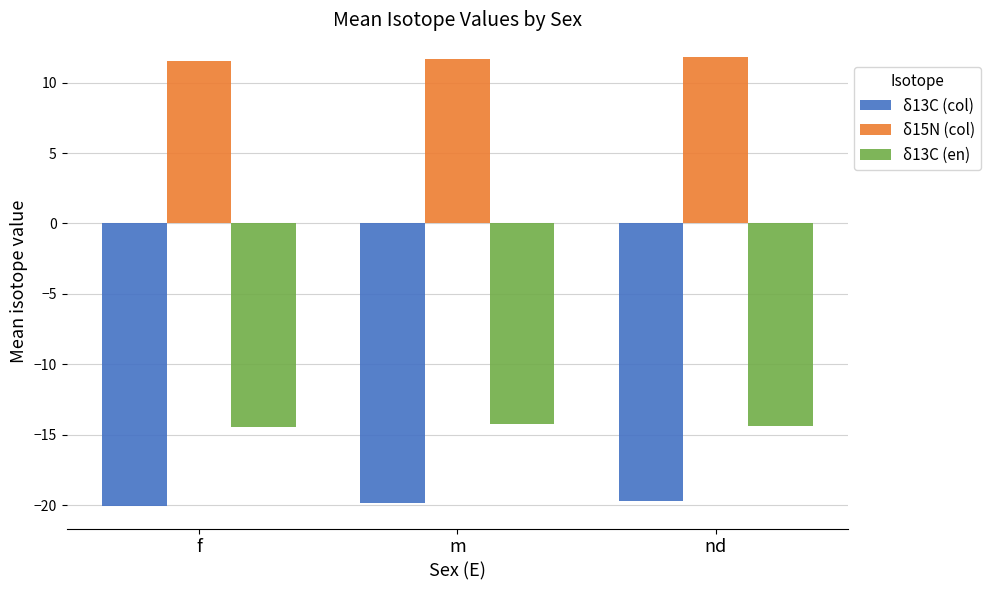

How many distinct data groups are displayed?

3